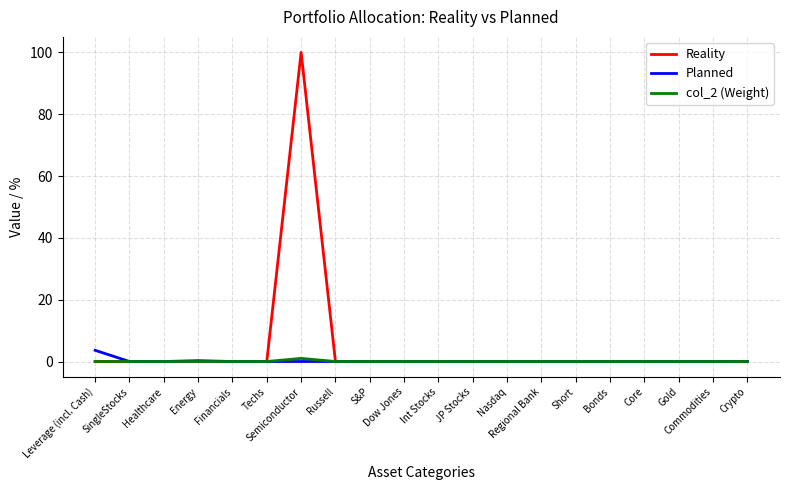

Which series has the largest range (max minus min)?

Reality